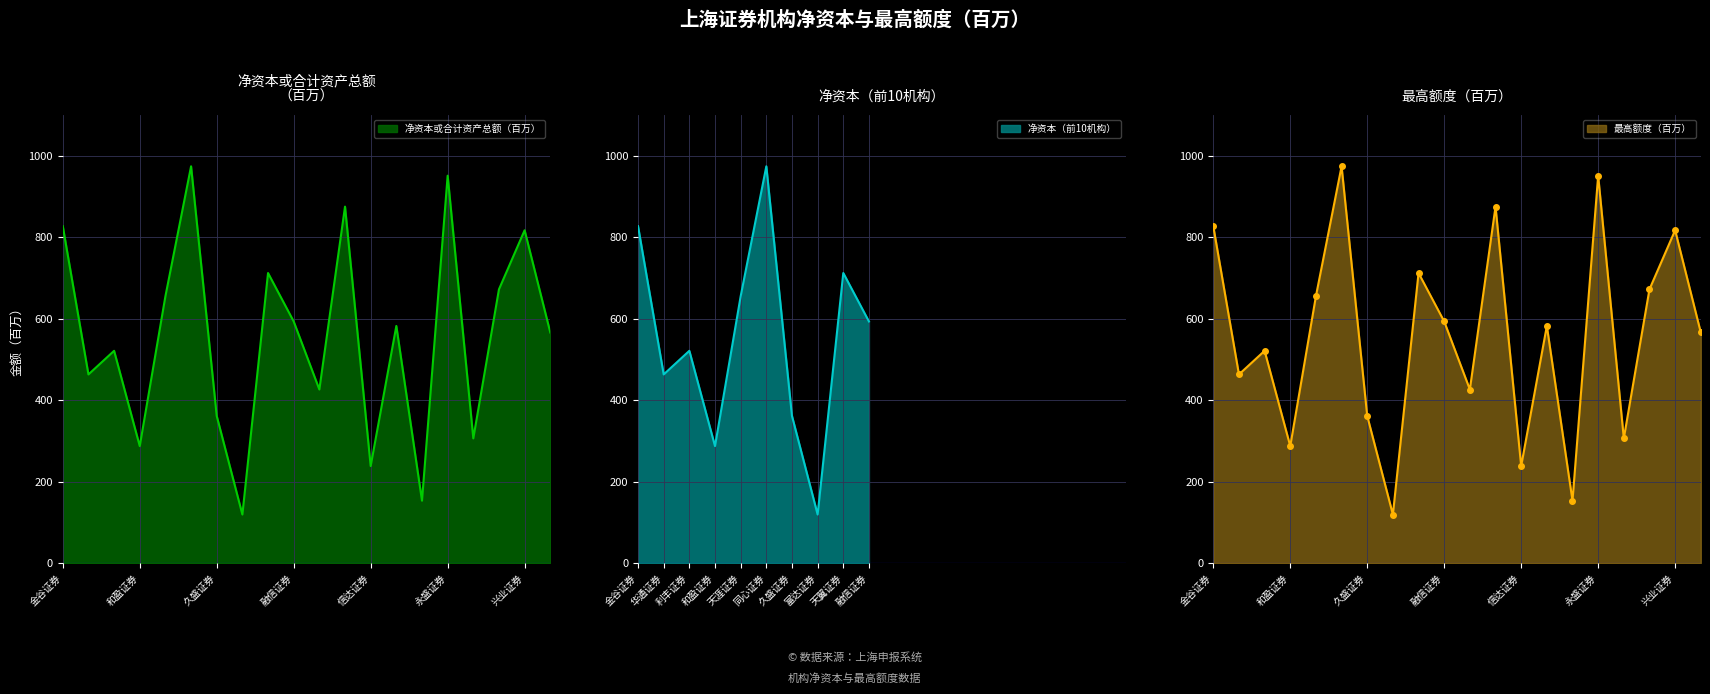

At how many categories does at least one series exceed 452?

13